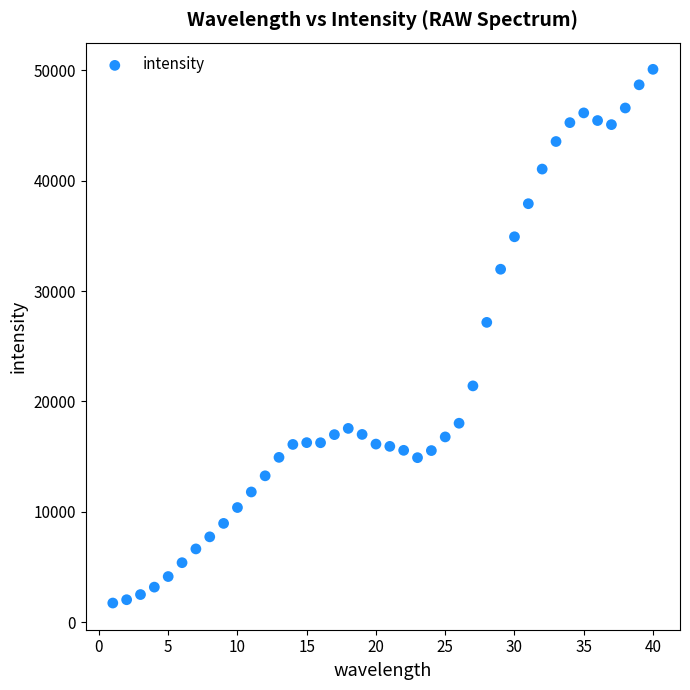

What is the range of Y values (max minus min)?

48383